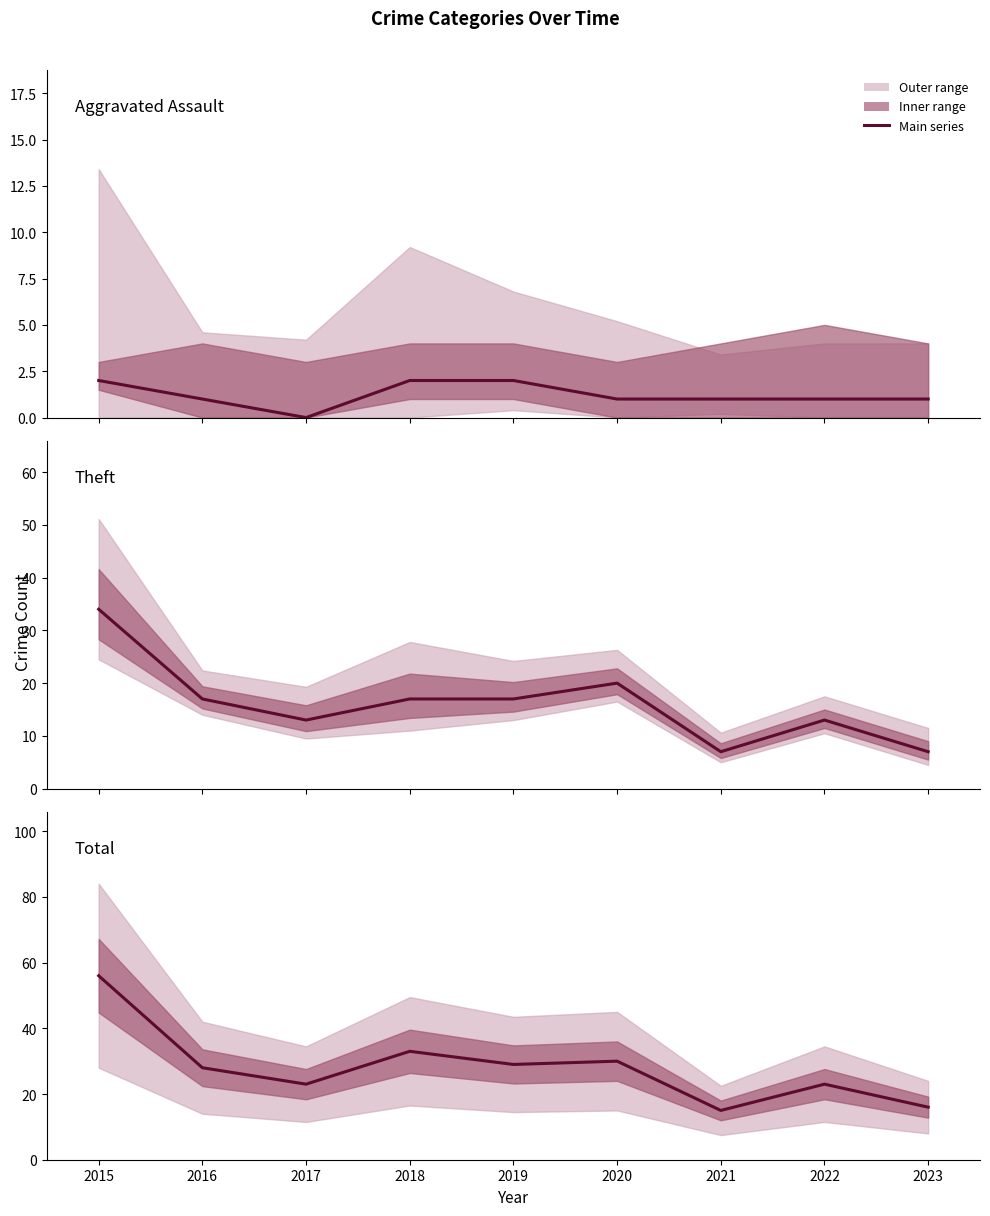

What is the value of the Aggravated Assault point at the 1st from the left?

2